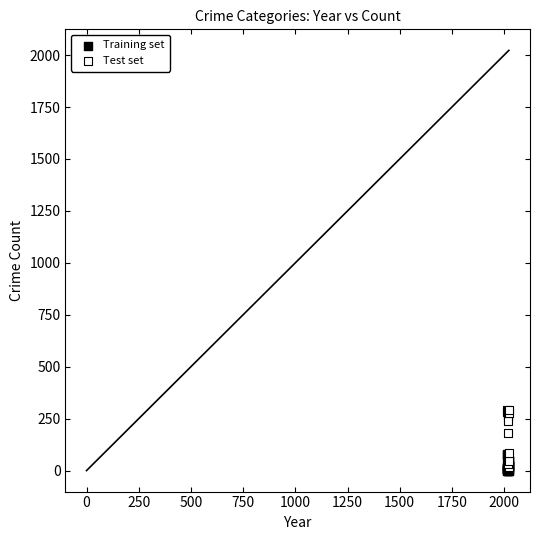

Which series has the widest spread of Y values?

Test set